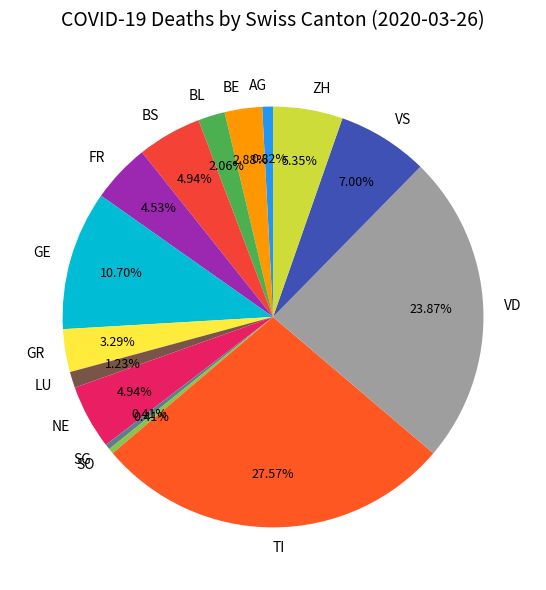

Which category has the biggest portion of the pie?

TI